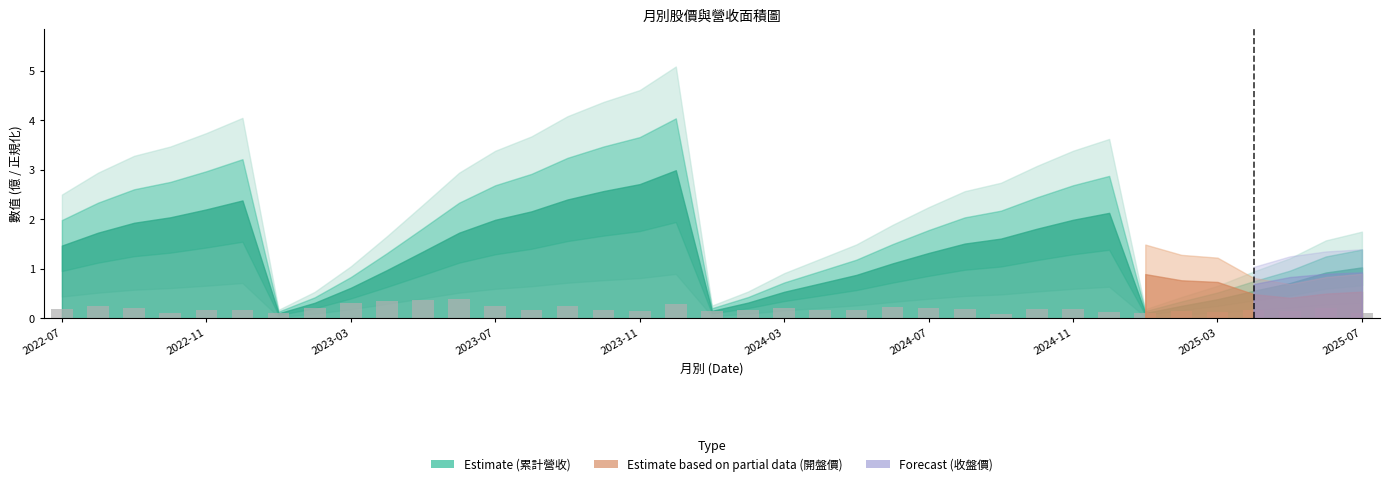

Count the values in the range 0 to 1.

37